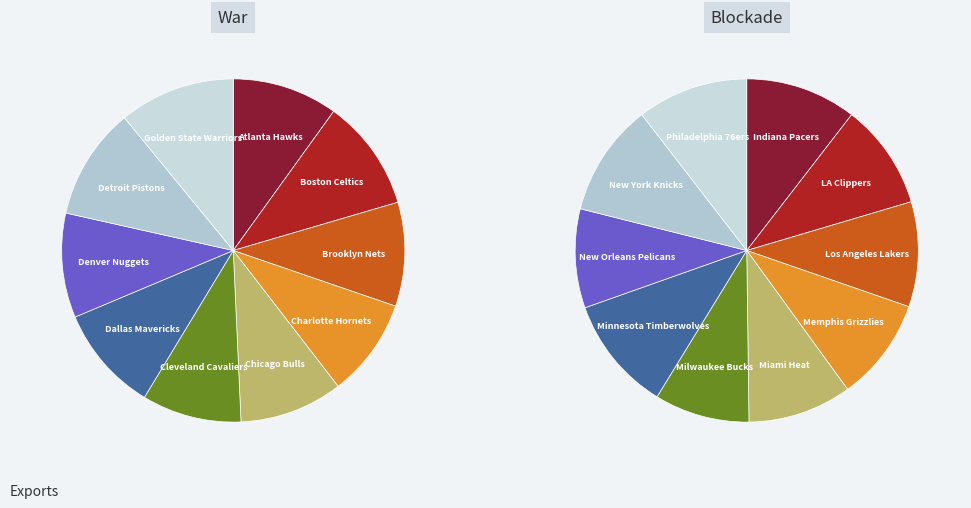

What is the smallest slice in the pie chart?

Atlanta Hawks